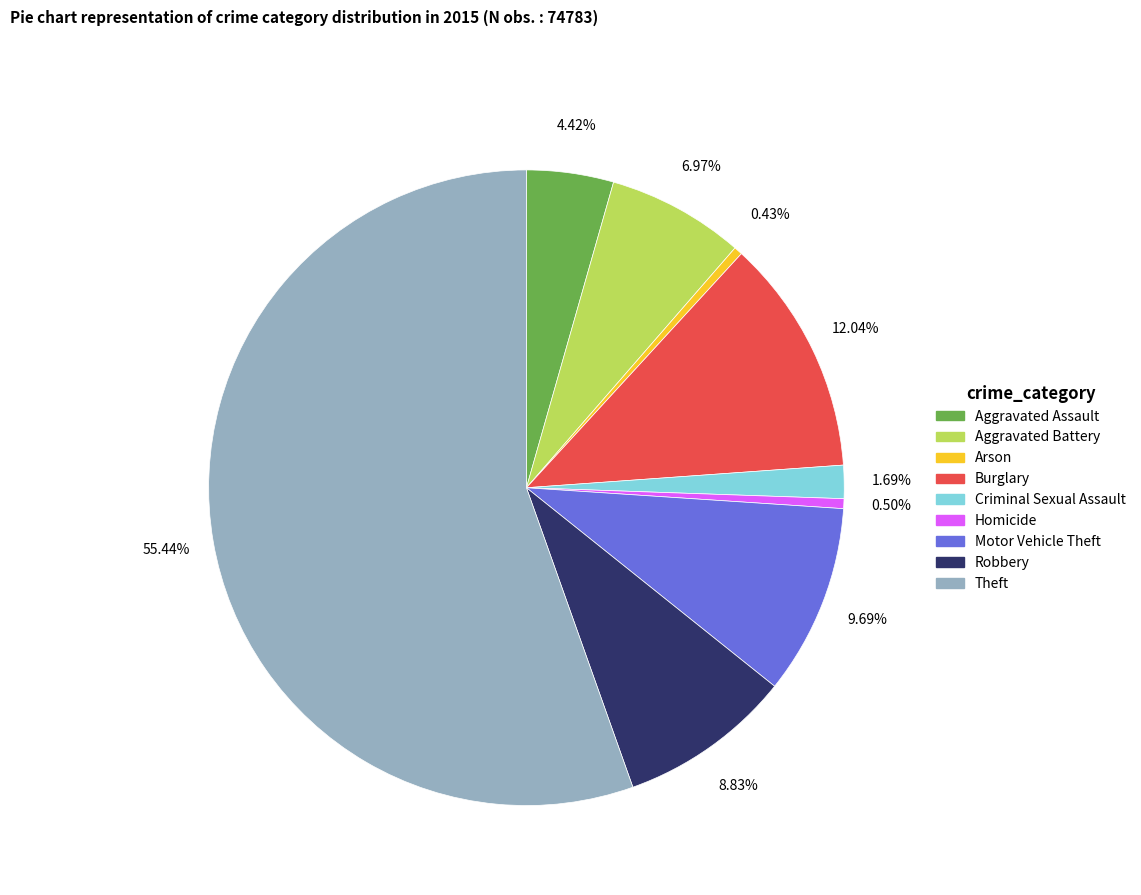

Does any single category account for the majority?

Yes